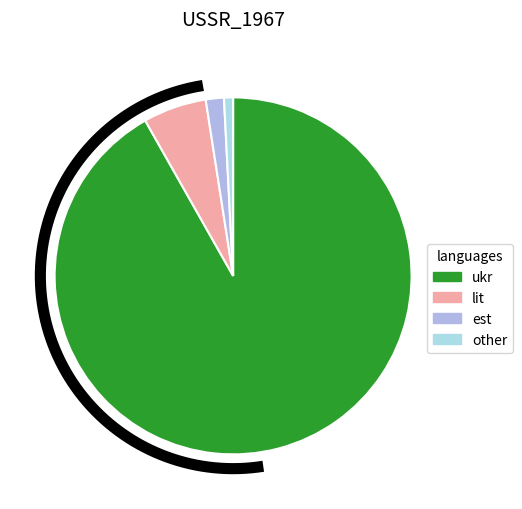

What percentage is NOT represented by 2?

7.4%